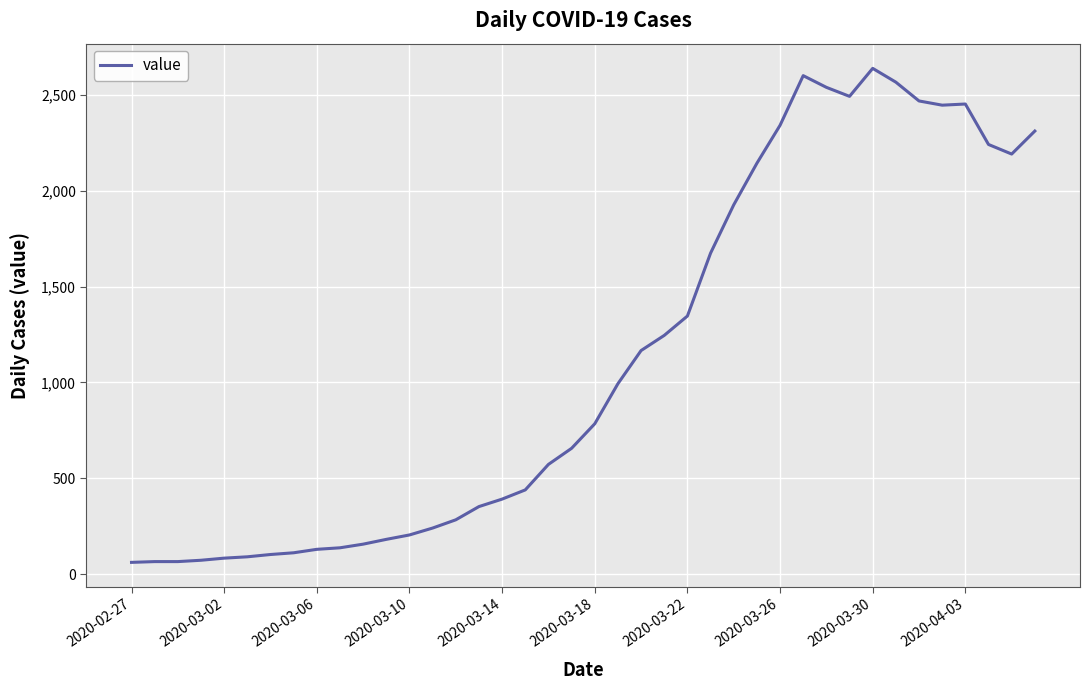

What is the greatest value displayed?

2638